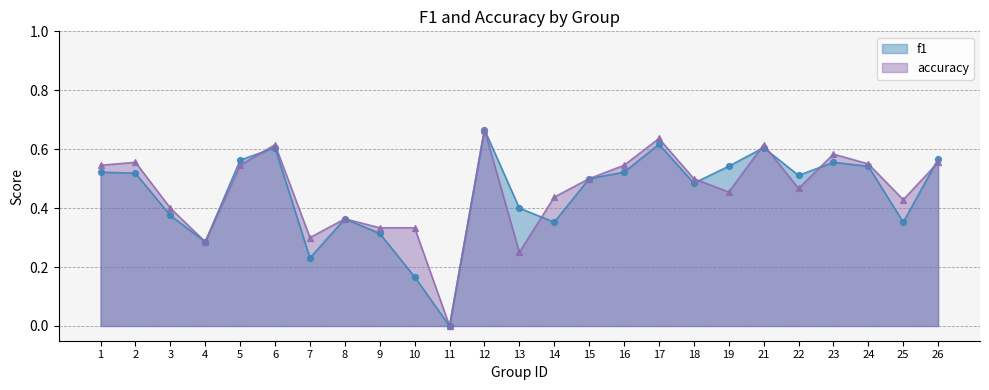

What is the total value across all series at 8?

0.7